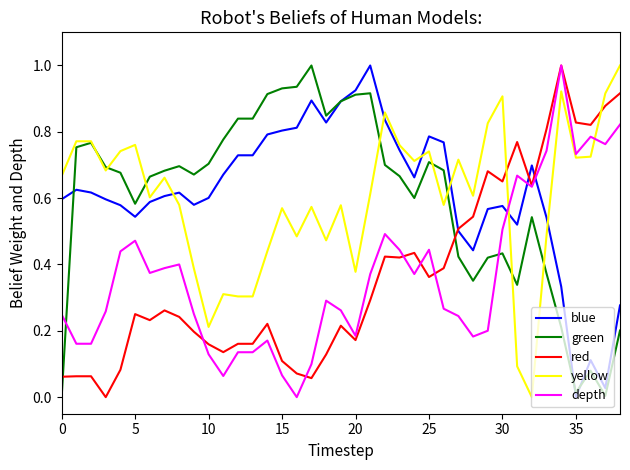

How many intersections are there between depth and blue?

3